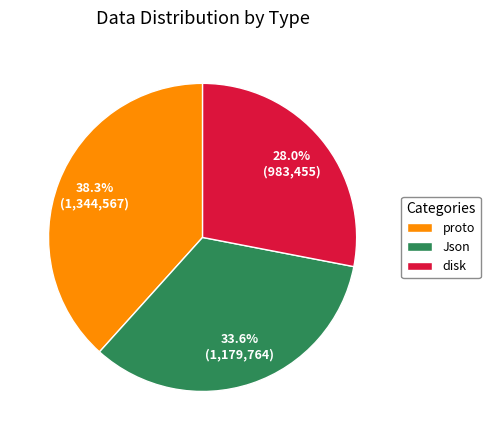

To the nearest percent, what portion does proto represent?

38%